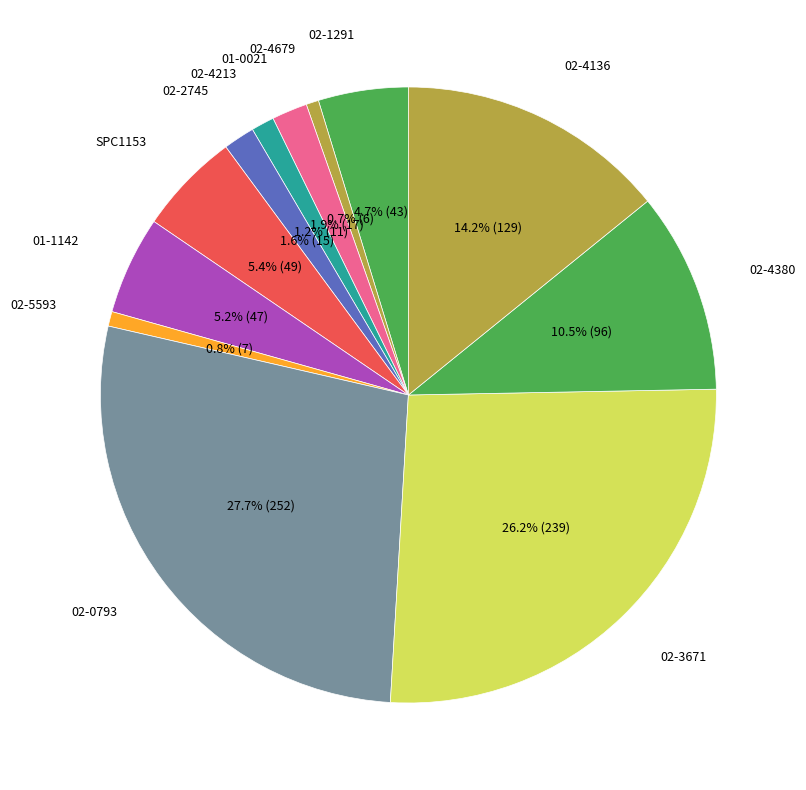

Count the number of slices in the pie.

12